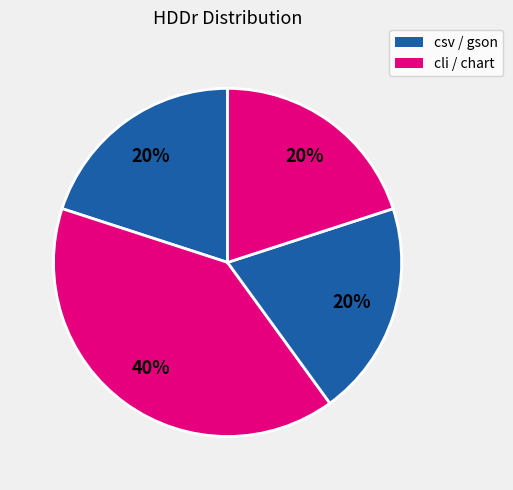

Count the number of slices in the pie.

4